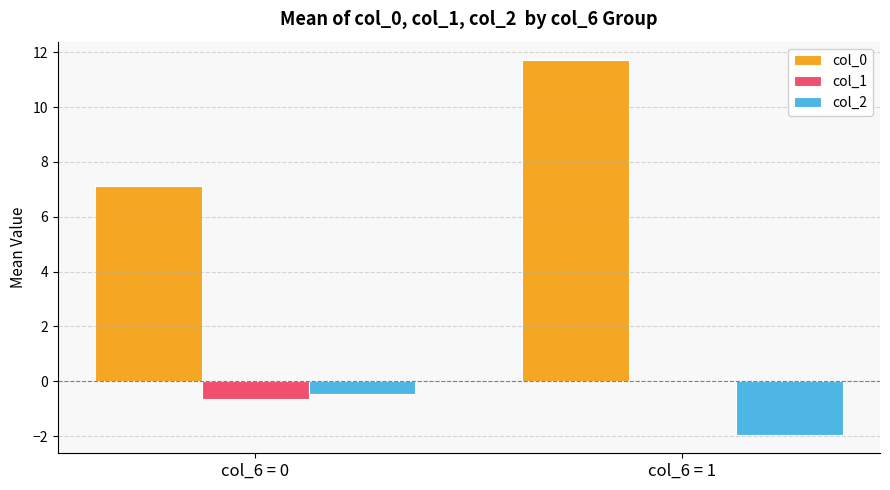

What is the sum of the col_1 values at col_6 = 0 and col_6 = 1?

-0.7